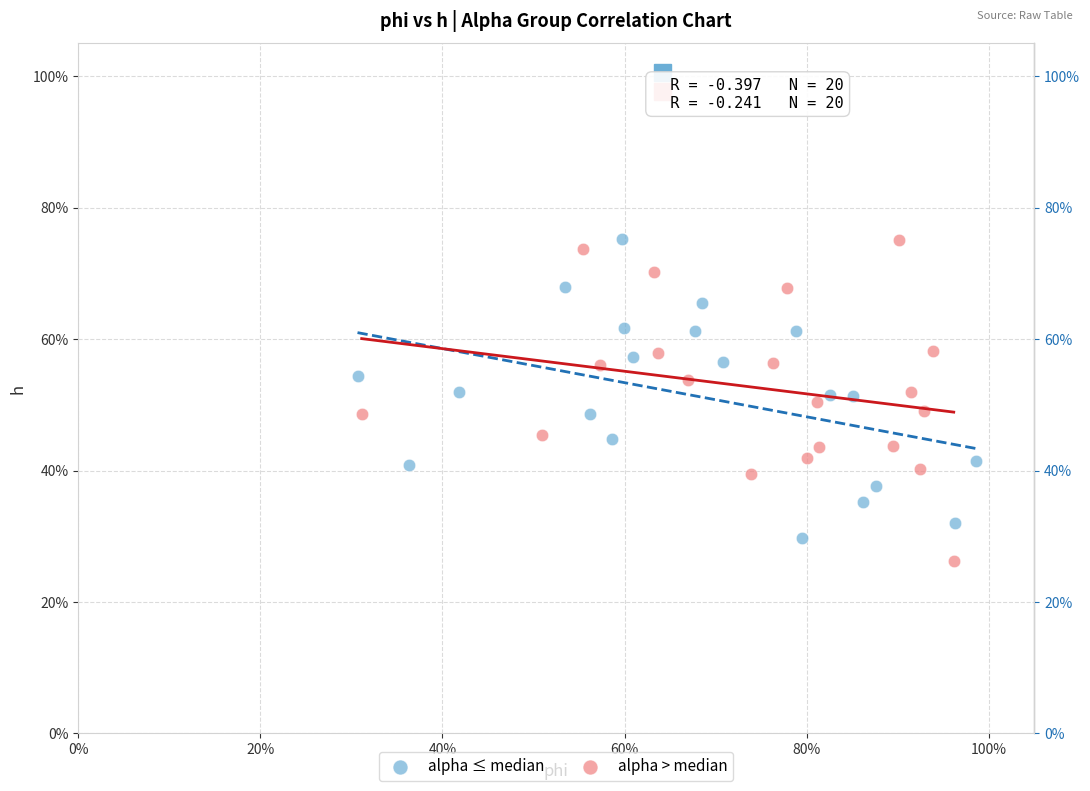

What are all the series names shown in the legend?

alpha ≤ median, alpha > median